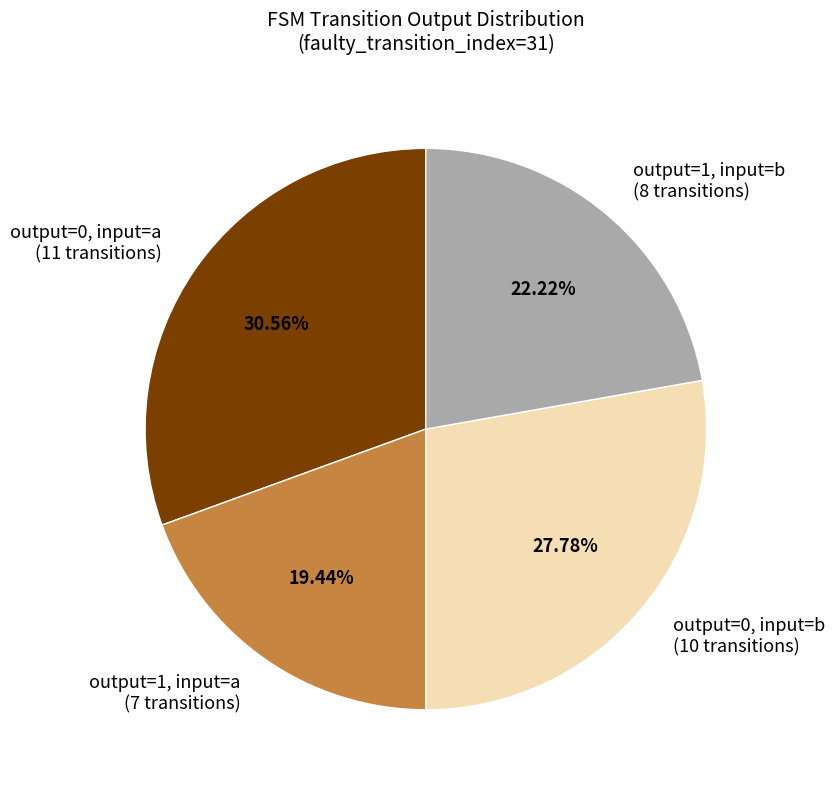

Does output=1, input=b (8 transitions) account for over 50% of the chart?

No